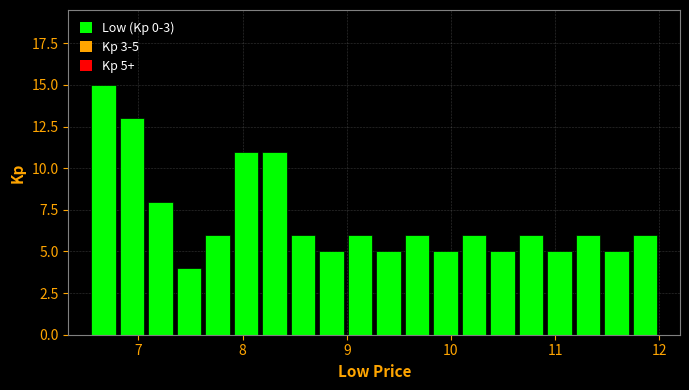

Around what value on the x-axis is the tallest bar? Give the approximate position of its centre, as read against the axis.

6.7